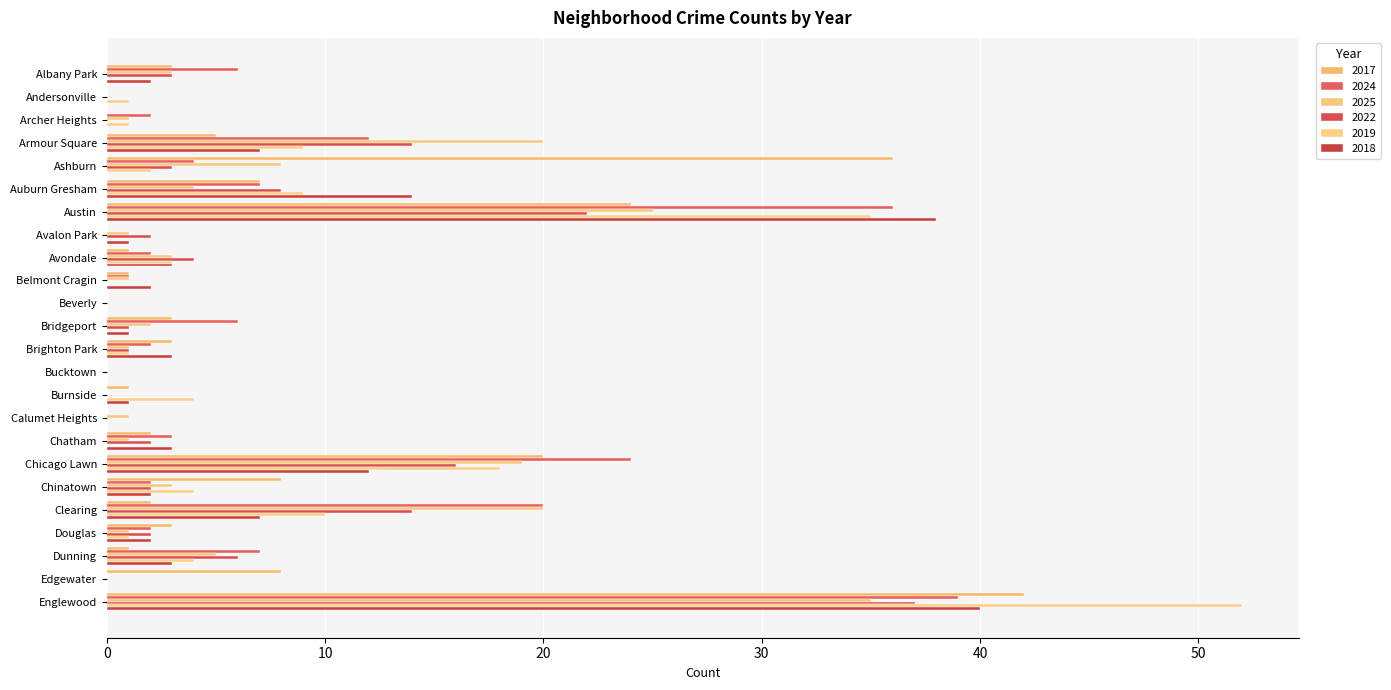

What is the average value of the 2017 series?

7